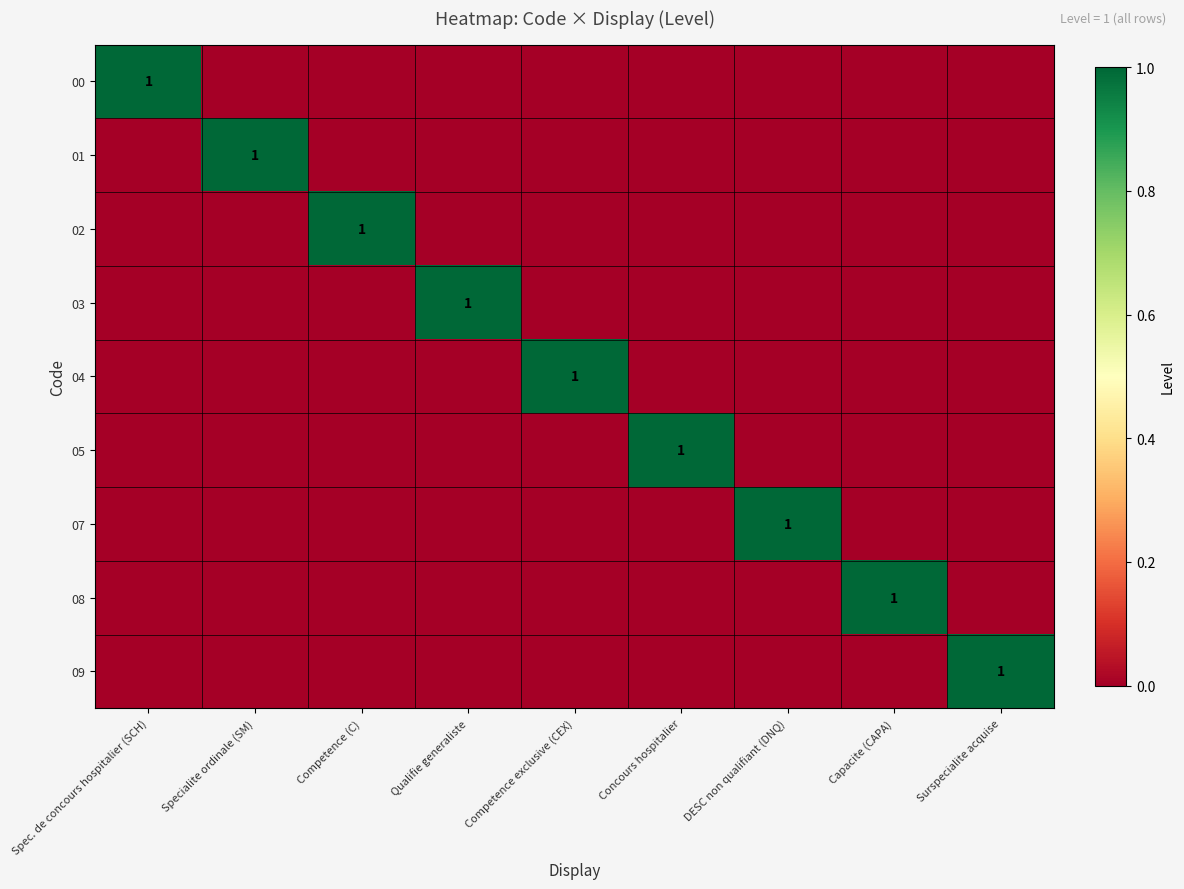

How many categories are shown in the chart?

9